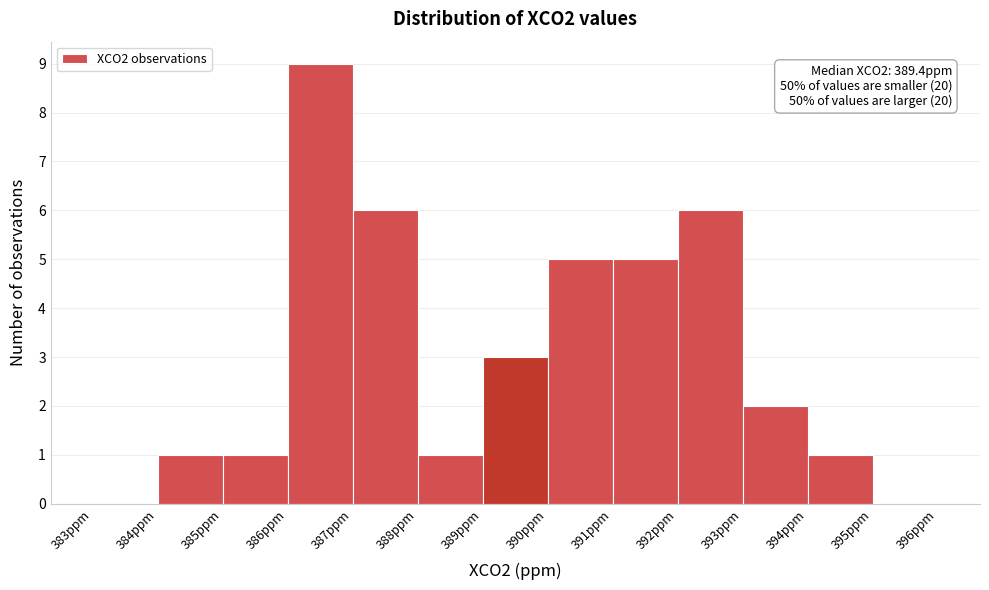

Over which range of the x-axis is the bar tallest?

386 to 387